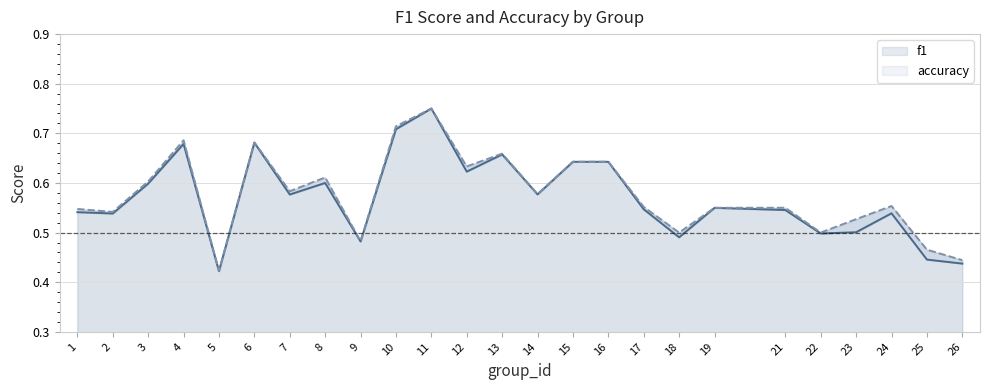

Reading left to right, extract all data points from this chart.

f1: 0.5	0.5	0.6	0.7	0.4	0.7	0.6	0.6	0.5	0.7	0.8	0.6	0.7	0.6	0.6	0.6	0.5	0.5	0.5	0.5	0.5	0.5	0.5	0.4	0.4
accuracy: 0.5	0.5	0.6	0.7	0.4	0.7	0.6	0.6	0.5	0.7	0.8	0.6	0.7	0.6	0.6	0.6	0.6	0.5	0.6	0.6	0.5	0.5	0.6	0.5	0.4